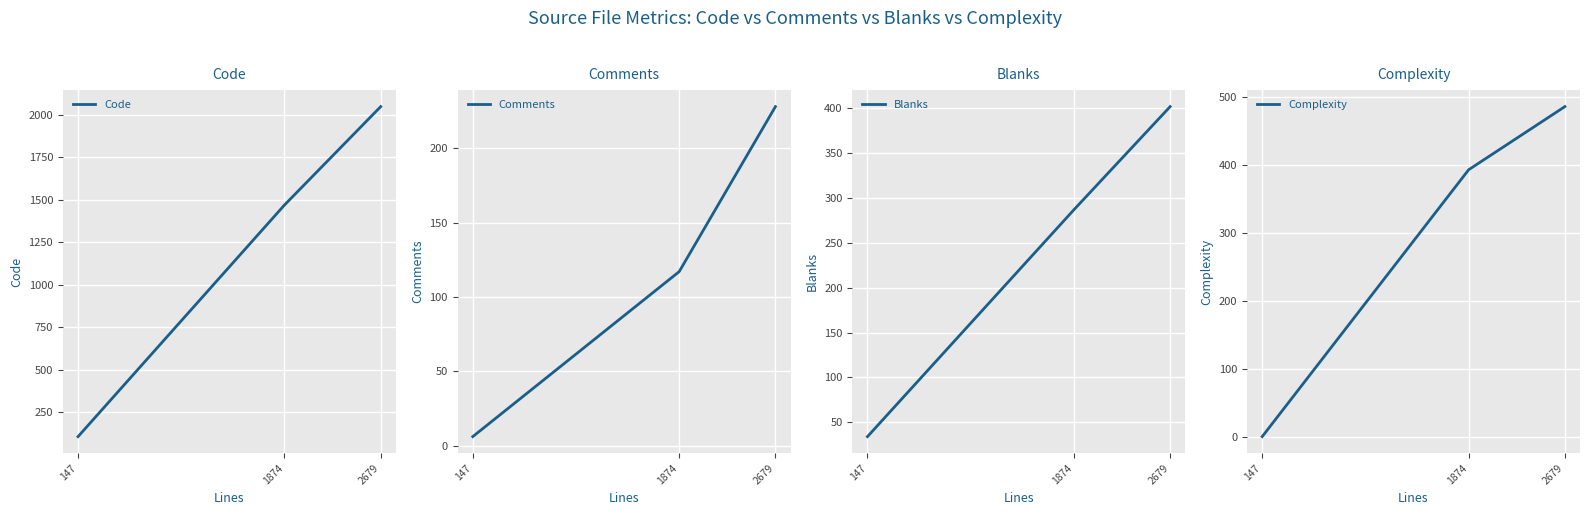

Is the value of Blanks at 2679 greater than the value of Code at 147?

Yes